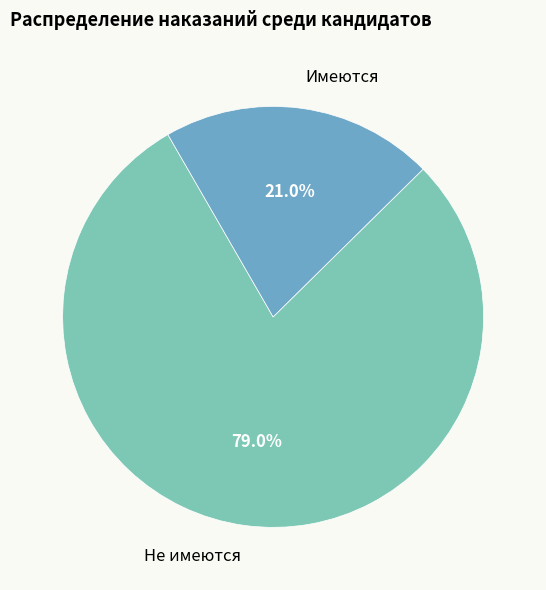

Which slice is the smallest?

Имеются